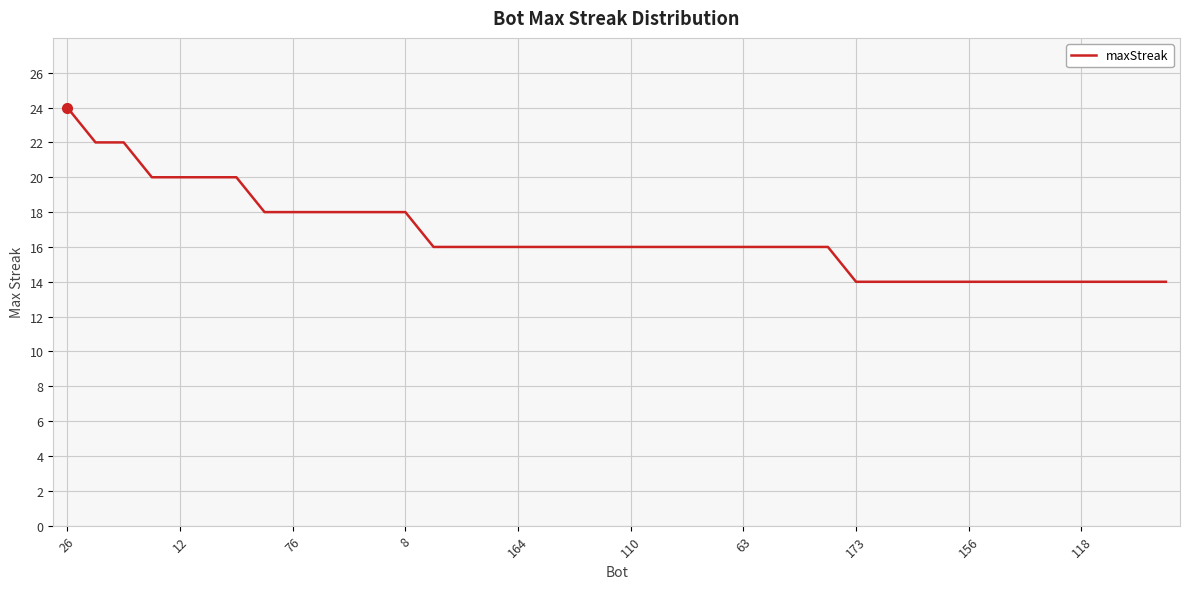

What is the minimum value shown in the chart?

14